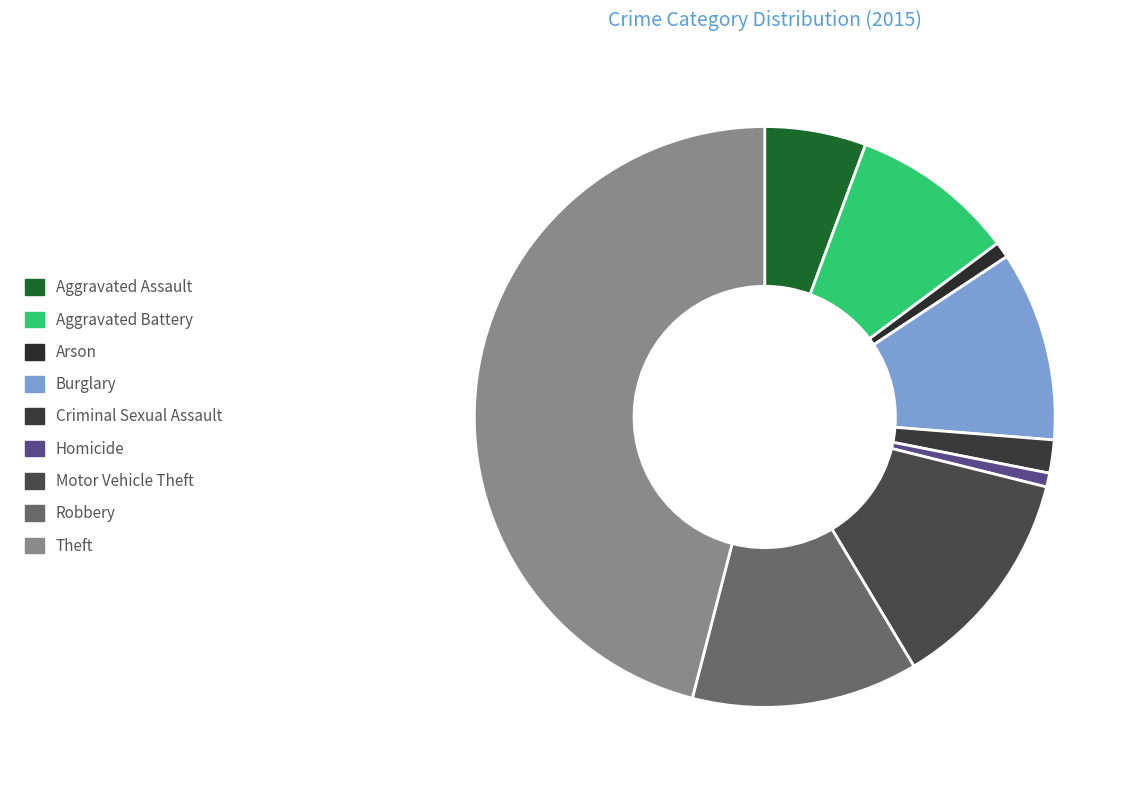

Which category has the biggest portion of the pie?

Theft